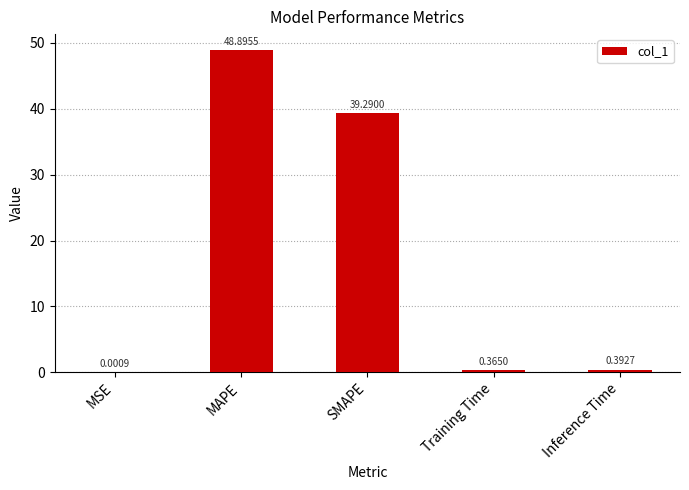

What is the sum of all values?

88.9